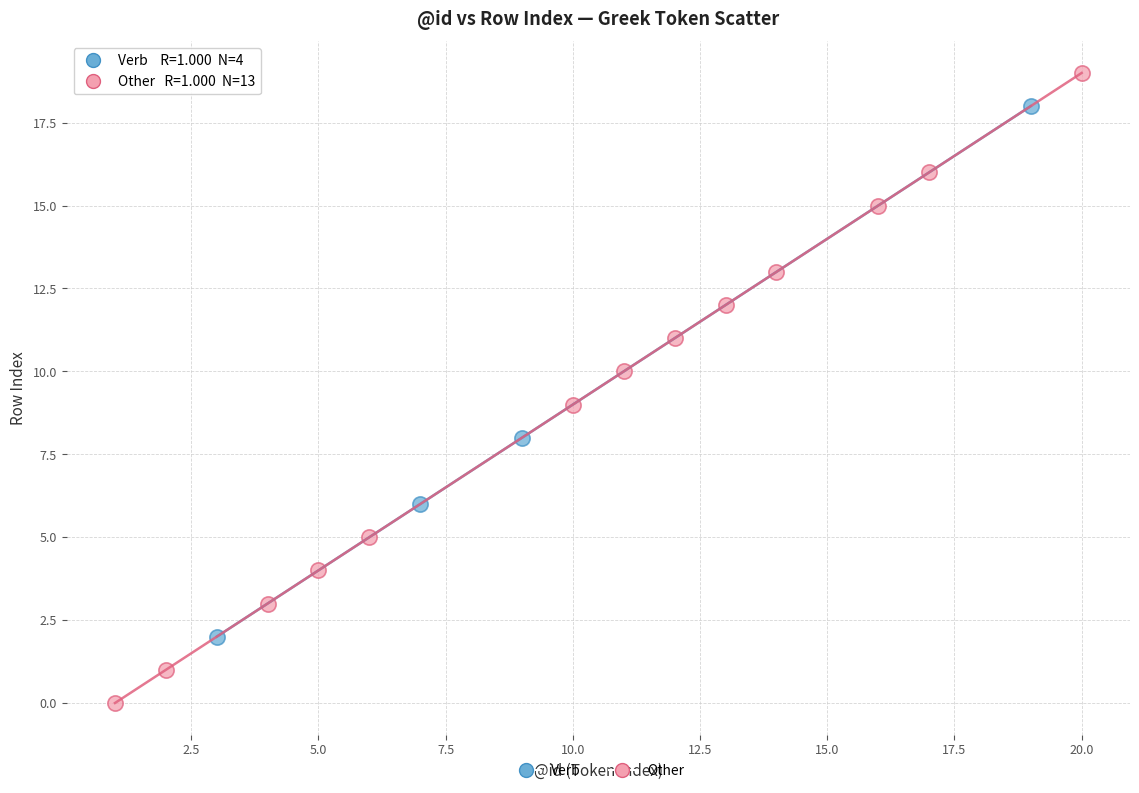

Which series contains the lowest Y value?

Other